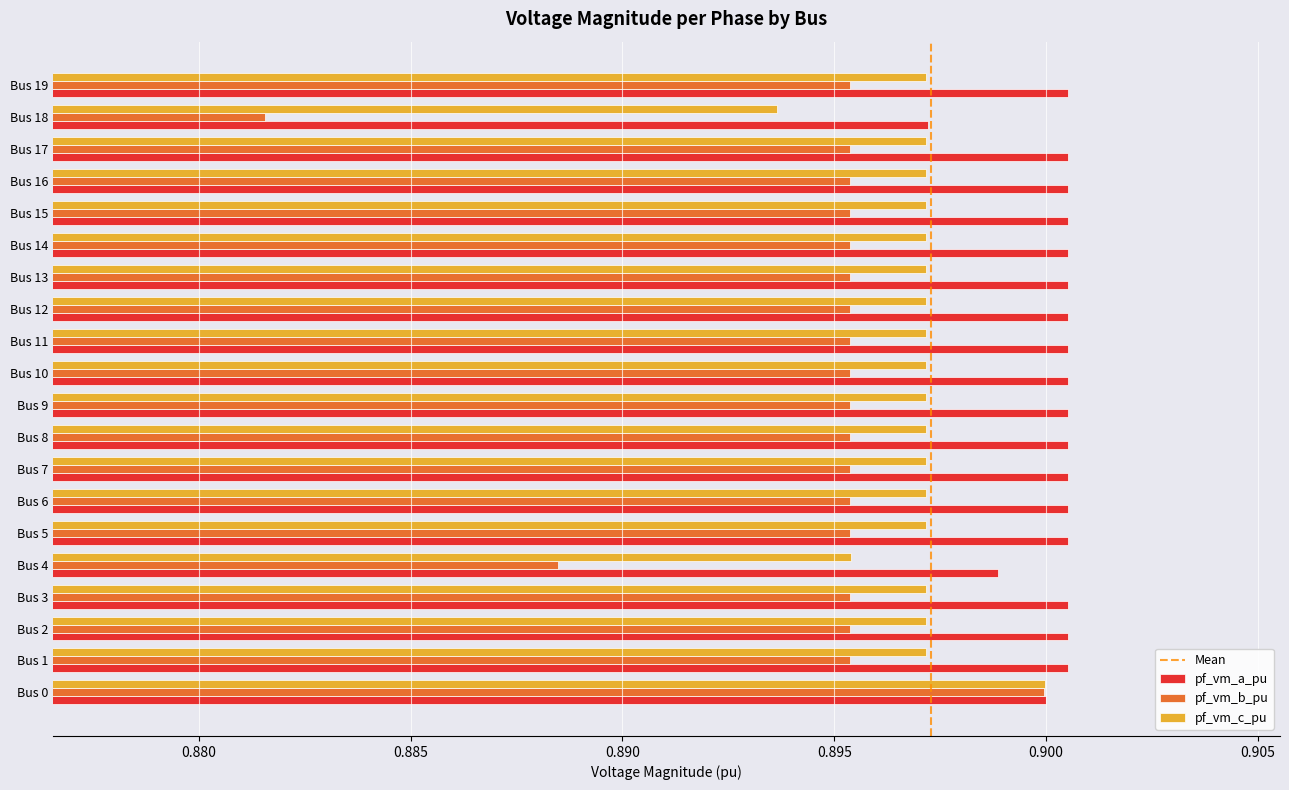

Which series has the largest total across all categories?

pf_vm_a_pu